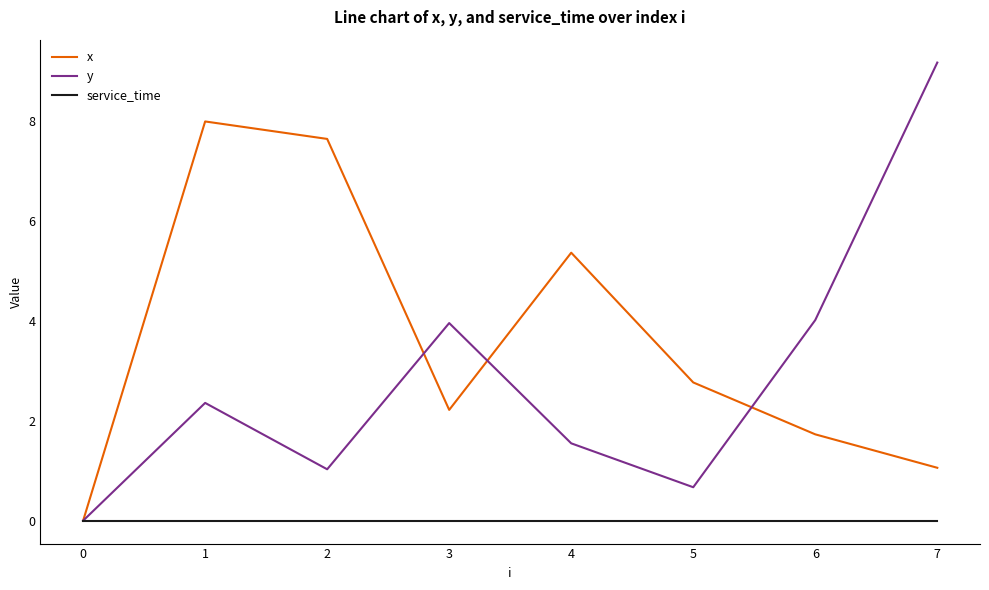

True or false: y and x intersect in this chart.

True